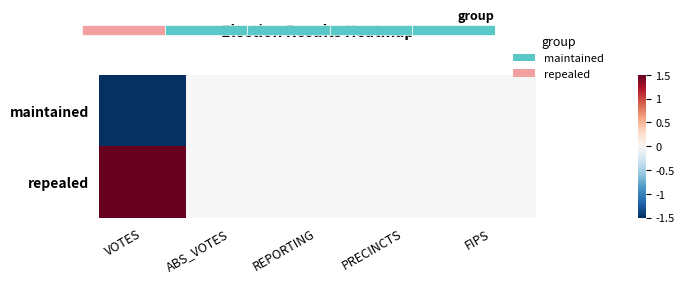

At which label is maintained closest to 0?

ABS_VOTES